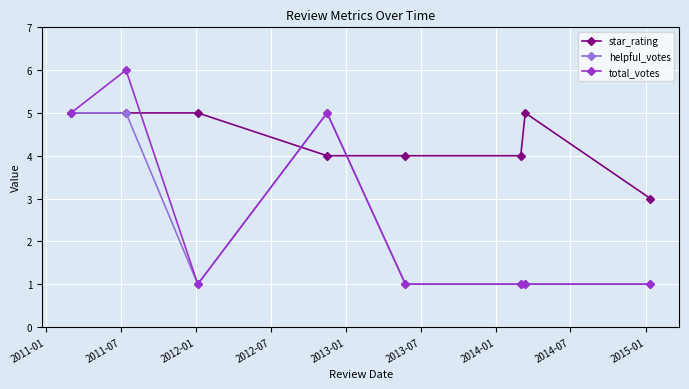

Which series has the largest total across all categories?

star_rating